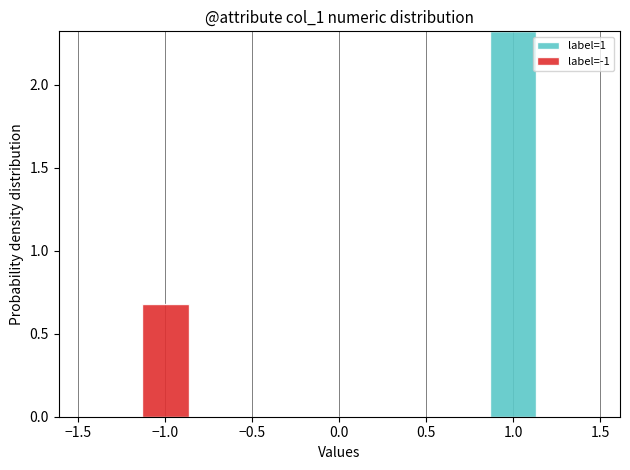

Reading left to right, transcribe this chart: for each stacked bar, give the range it covers on the x-axis and its total height. Neither the bar edges nor the heights are printed on the chart, so give them approximately, as read against the axes.

-1.50 to -1.15: 0
-1.15 to -0.85: 0.7
-0.85 to -0.50: 0
-0.50 to -0.15: 0
-0.15 to 0.15: 0
0.15 to 0.50: 0
0.50 to 0.85: 0
0.85 to 1.15: 2.3
1.15 to 1.50: 0